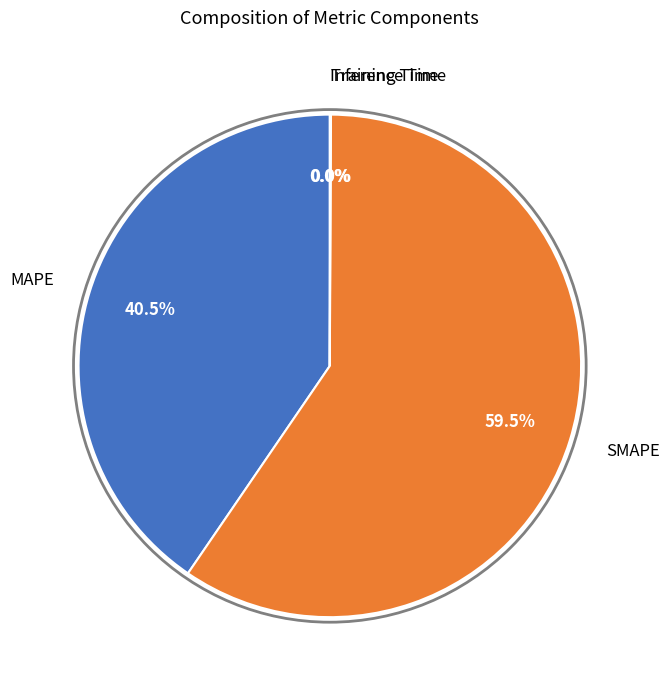

Is there any slice that represents more than half of the pie?

Yes